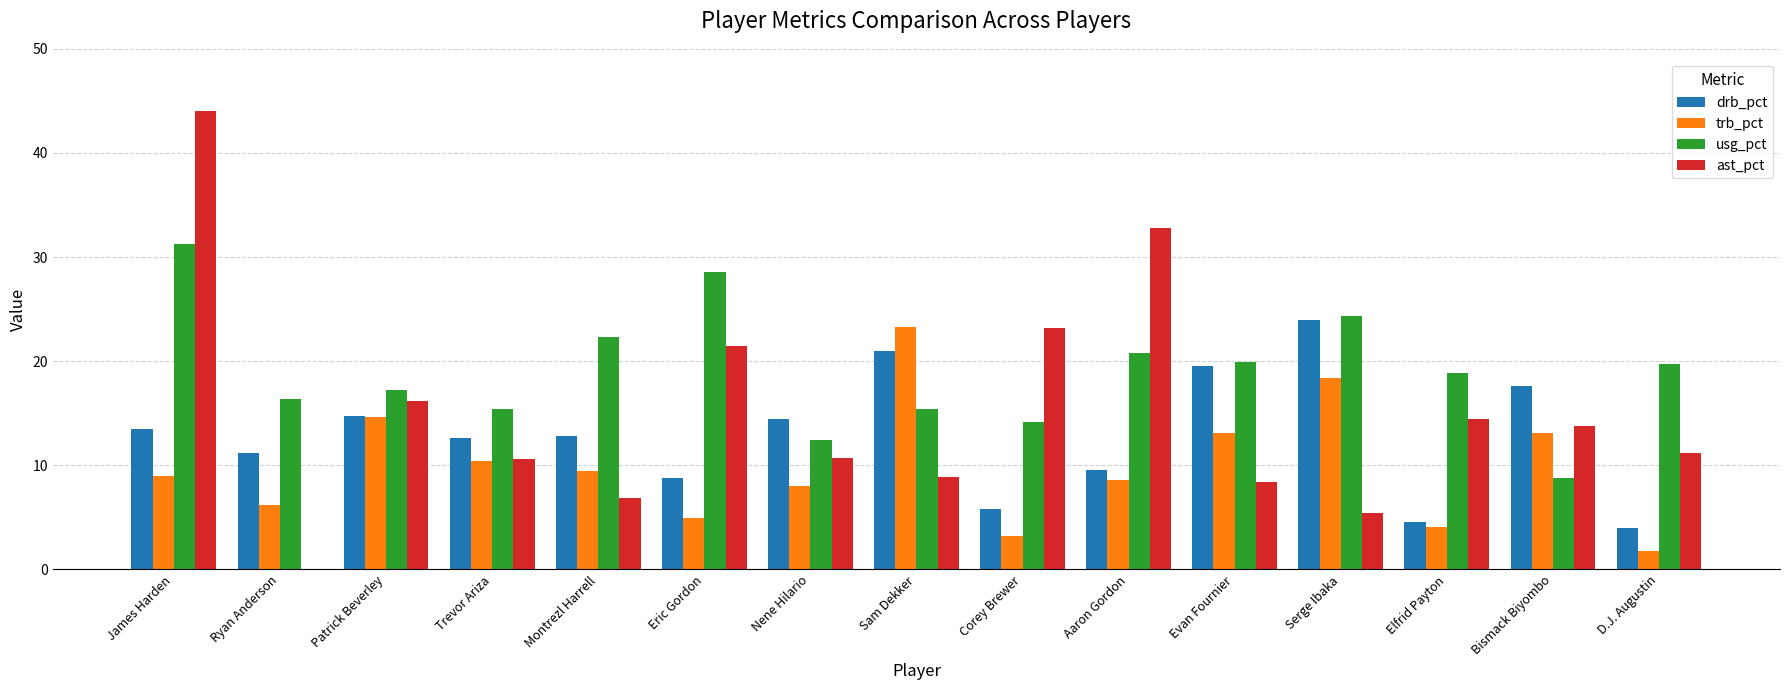

What is the greatest value displayed?

44.0